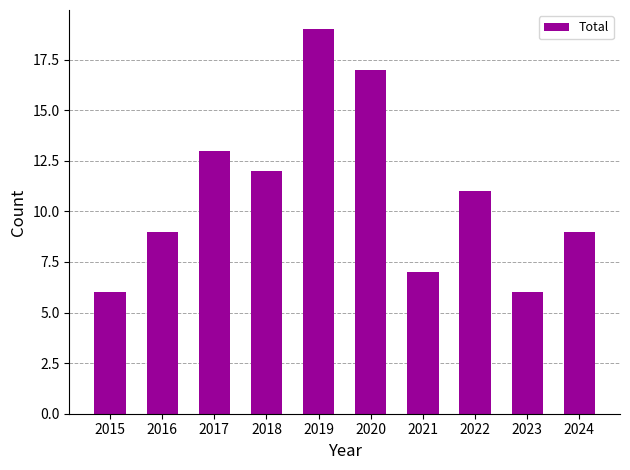

What is the sum of the values at 2018 and 2021?

19